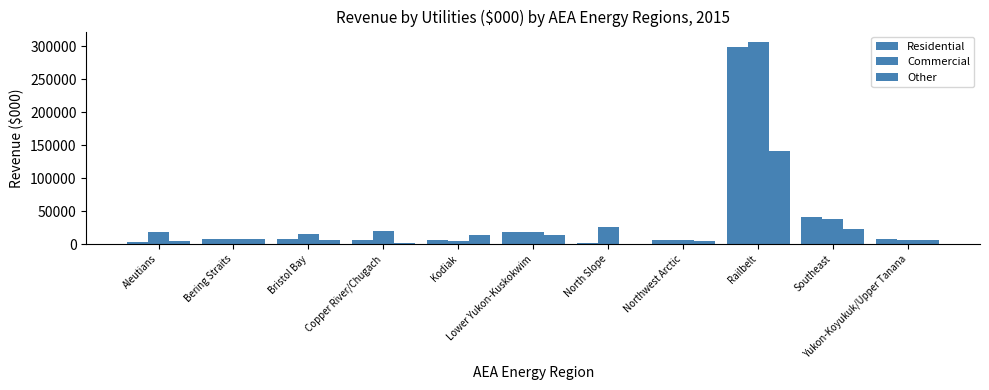

What is the average value of the Residential series?

37090.7